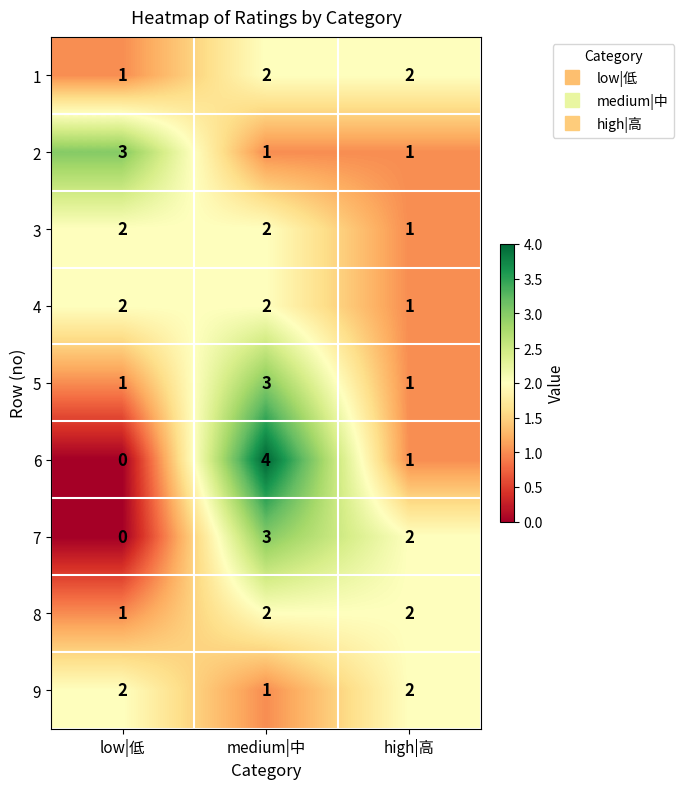

The value of 7 at medium|中 is 1. True or false?

False